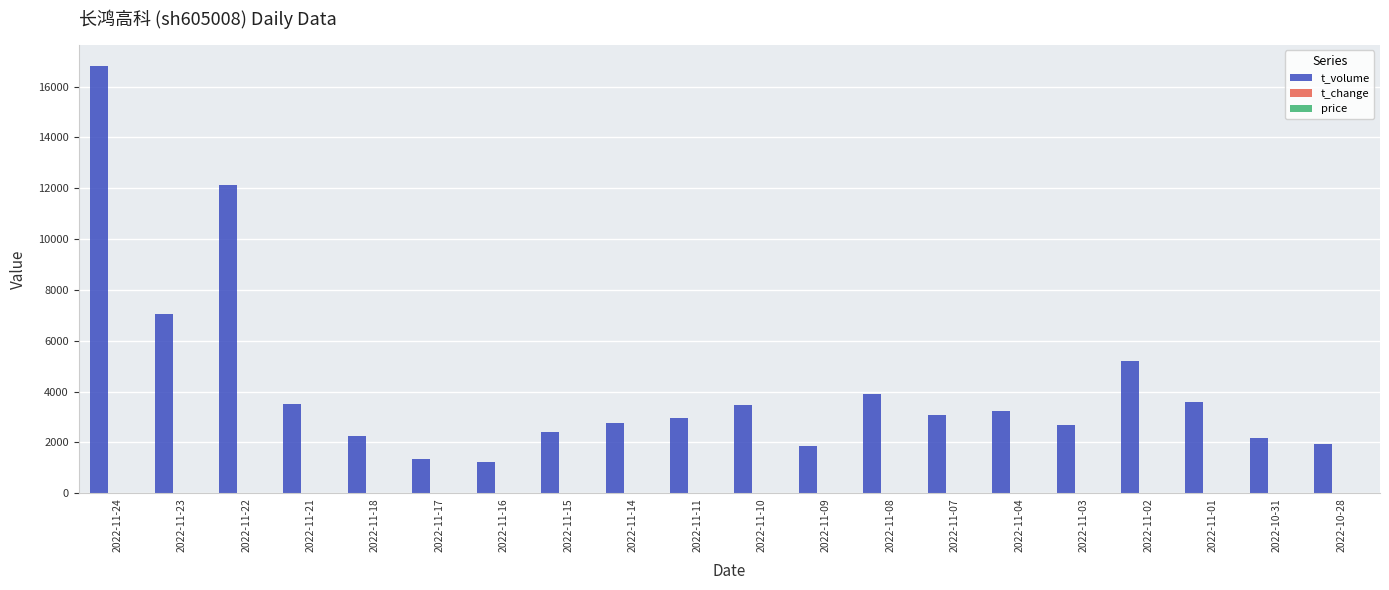

Which category has the highest value across all series?

2022-11-24